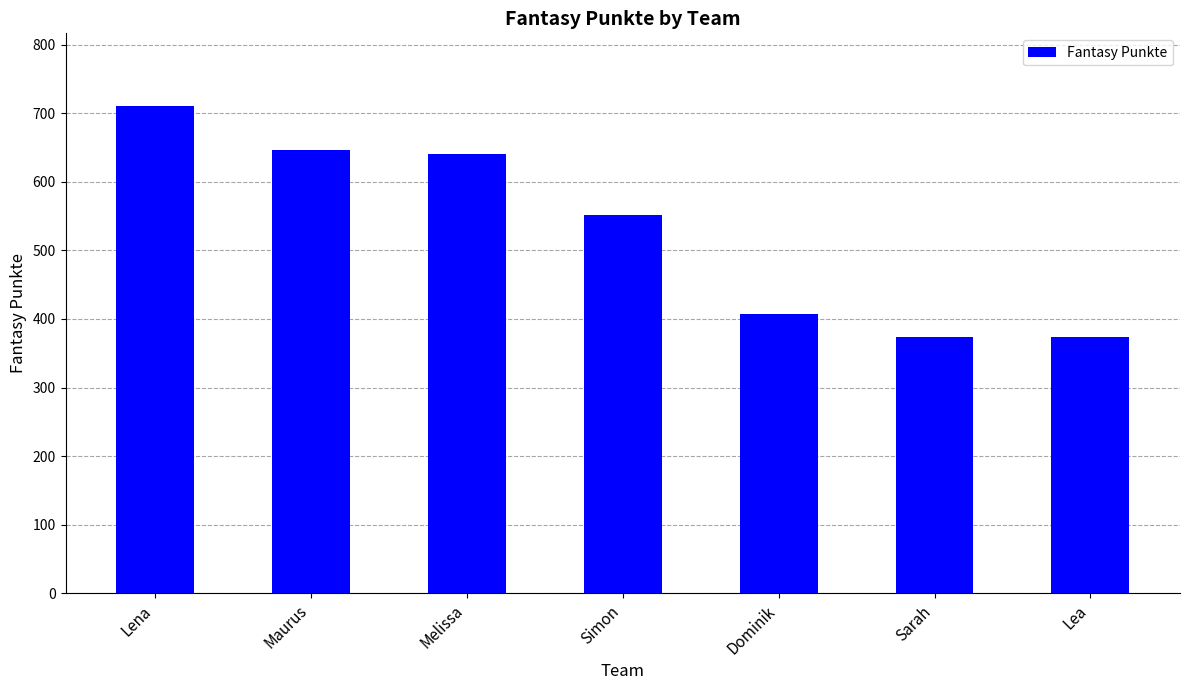

The chart shows a value of 539 at Sarah. True or false?

False